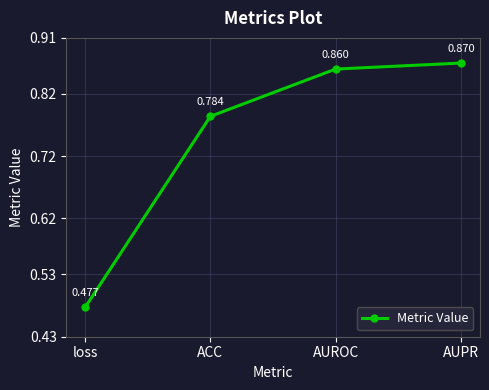

Count the values in the range 0 to 1.

4